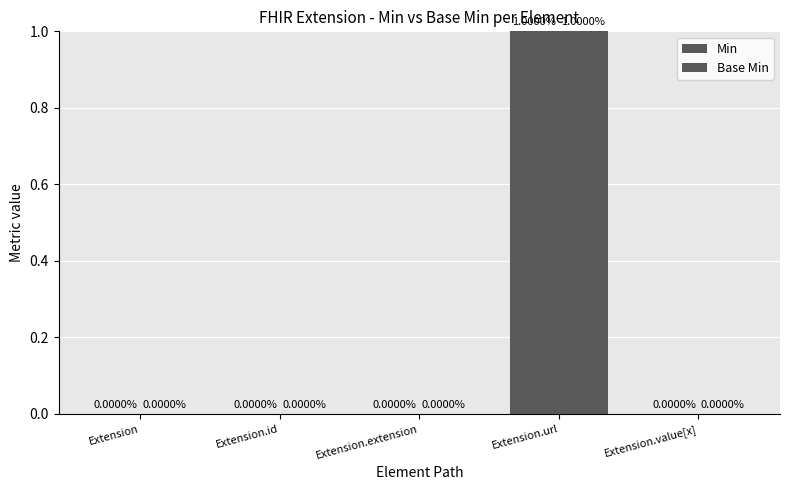

Count the number of data series in this chart.

2